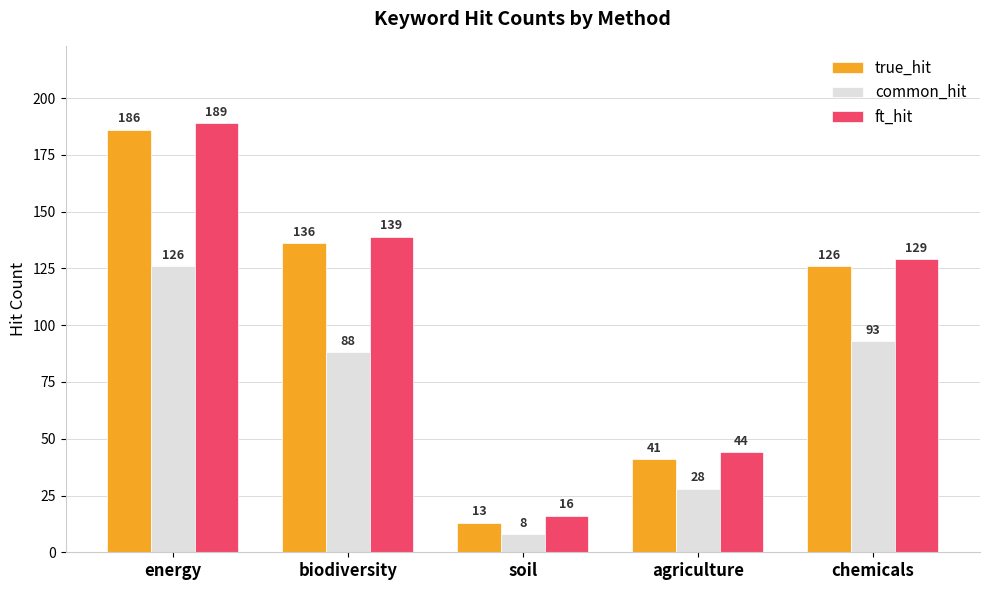

What are all the series names shown in the legend?

true_hit, common_hit, ft_hit